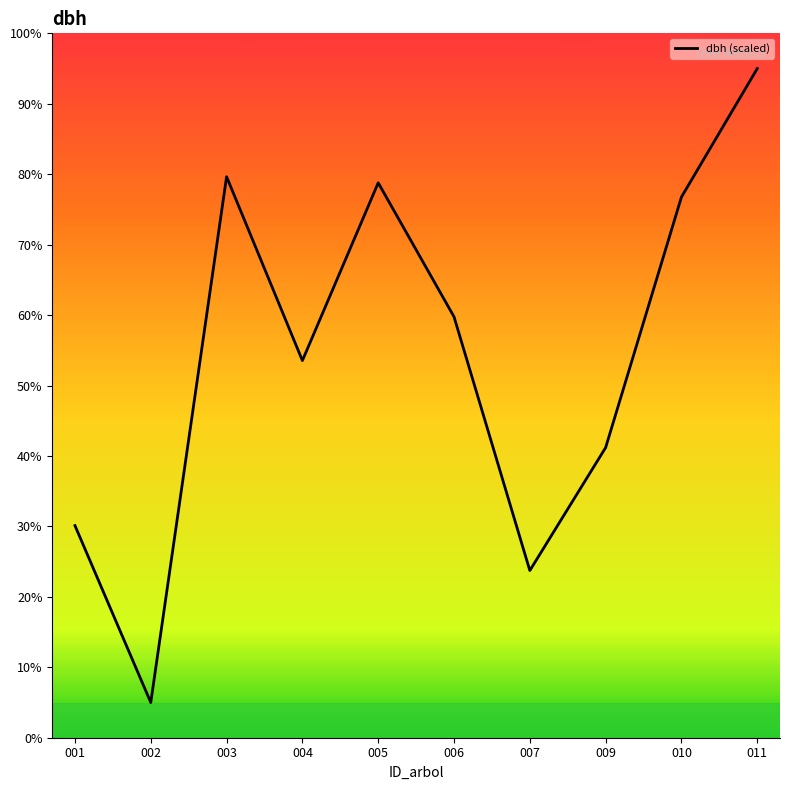

How many interior local peaks (higher than both neighbors) does the data have?

2